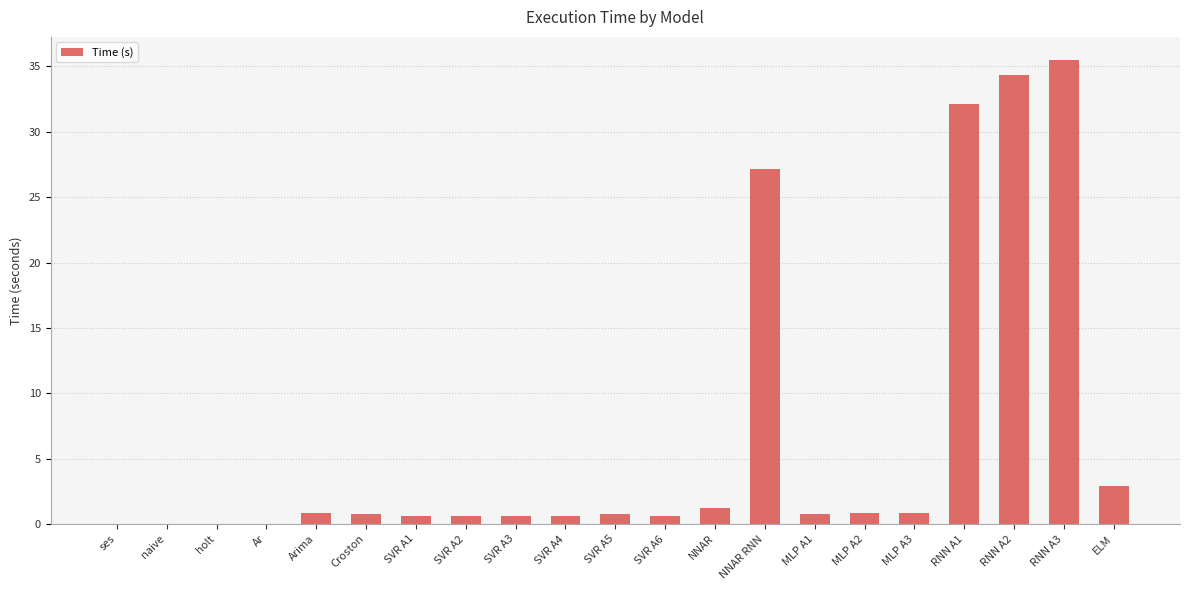

Are the bars grouped side by side (vs. stacked)?

No